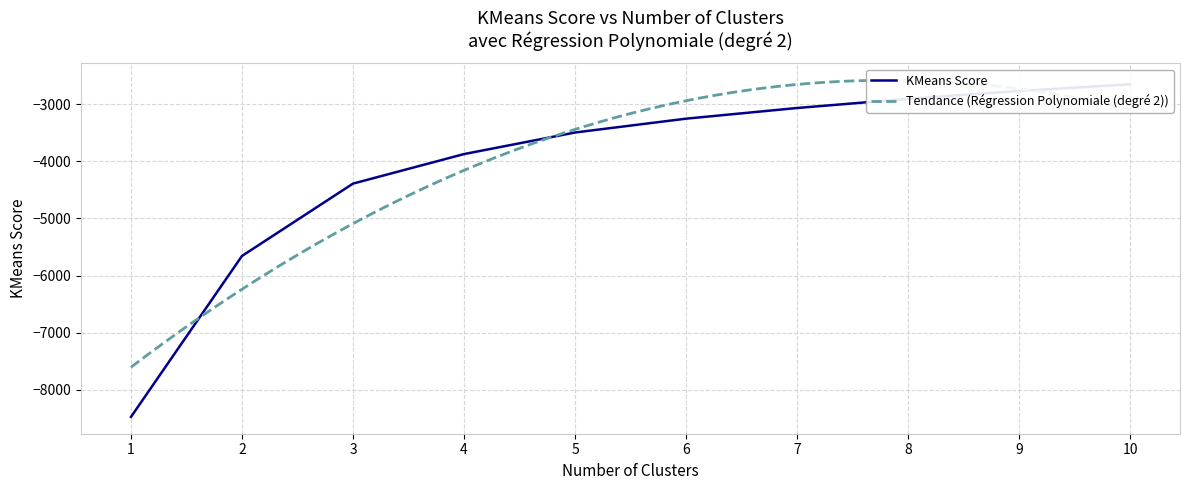

What is the sum of all values?

-40543.8